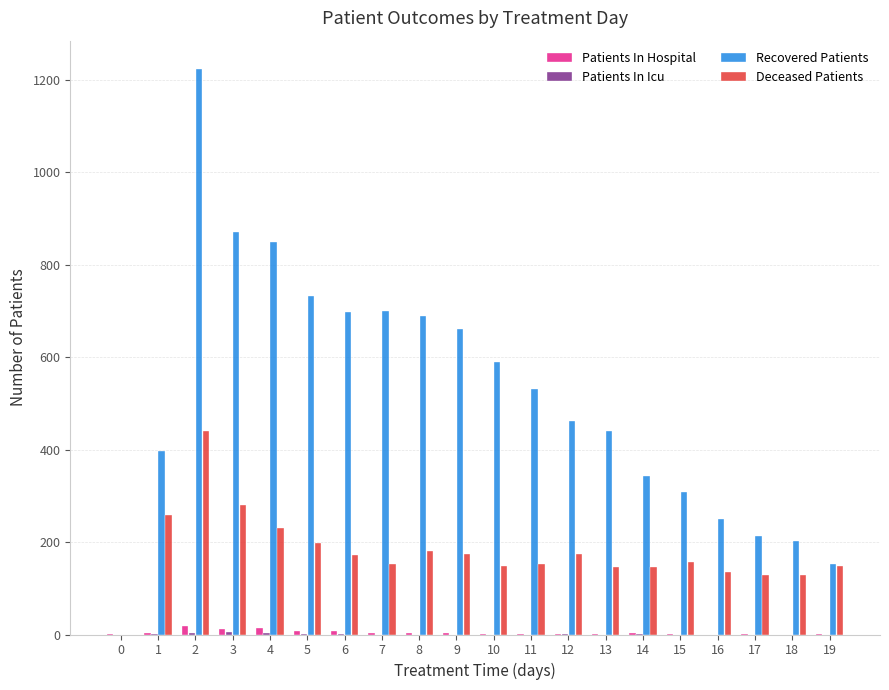

At which category is the sum across all series the highest?

2